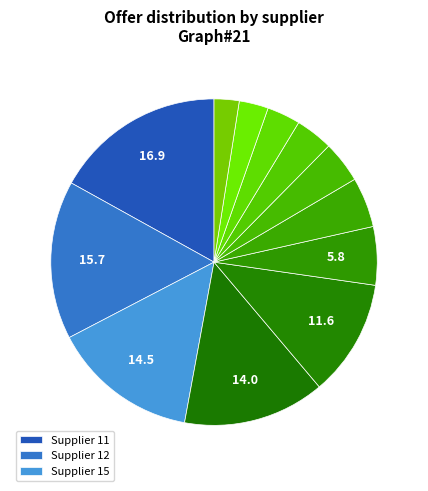

Count the number of slices in the pie.

12